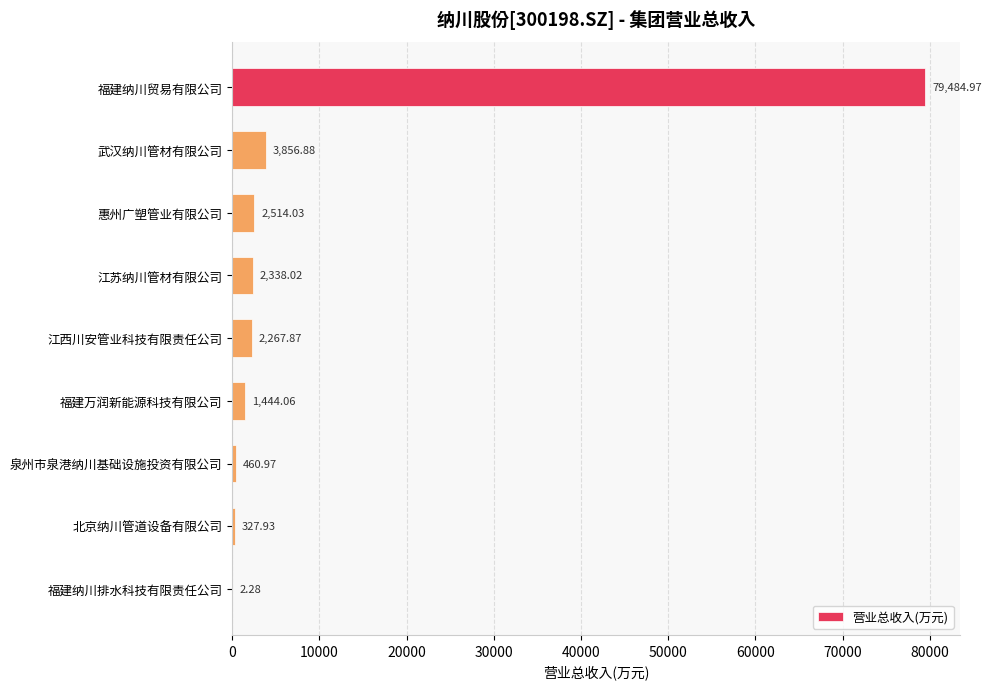

At which category does the chart reach its peak across all series?

福建纳川贸易有限公司